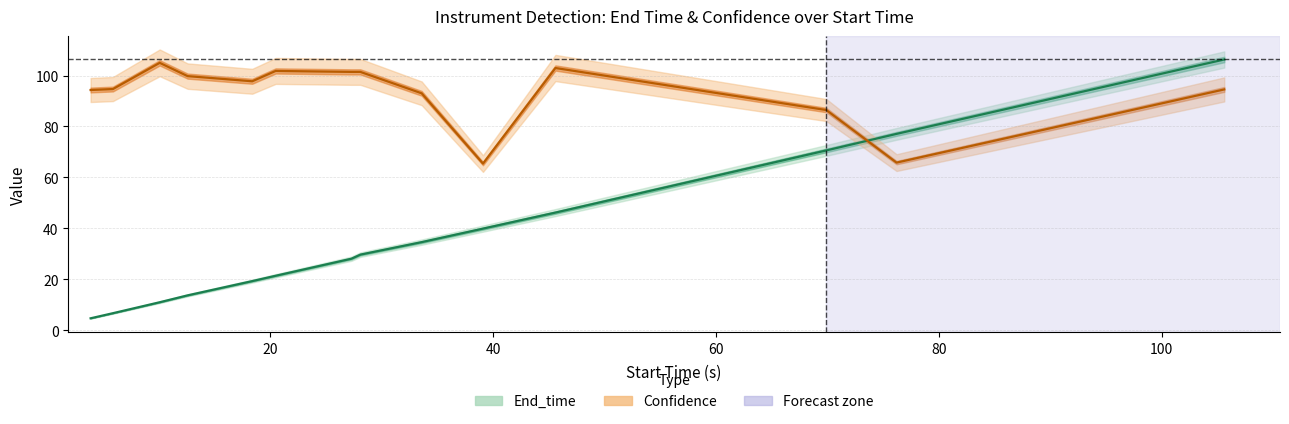

Is this an area chart (filled region under the line)?

No